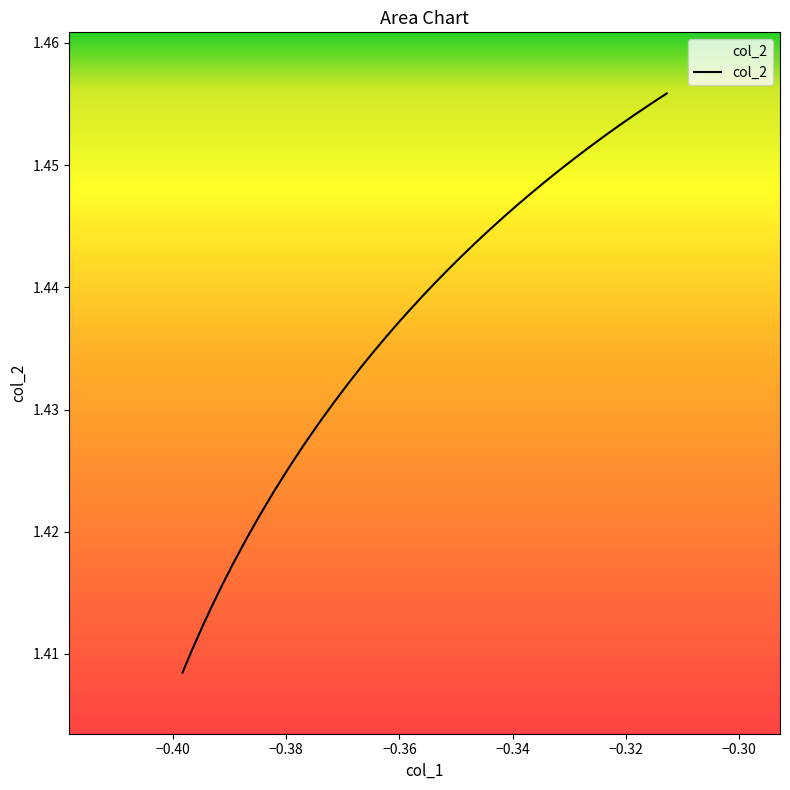

How many values are between 1 and 2?

40